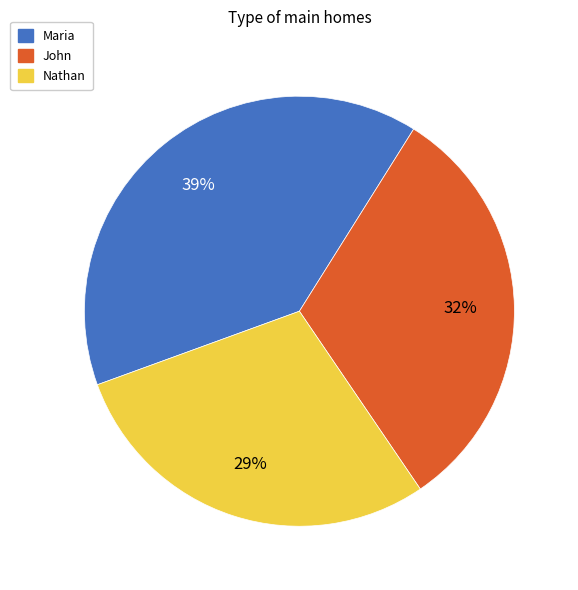

Which category has the biggest portion of the pie?

Maria